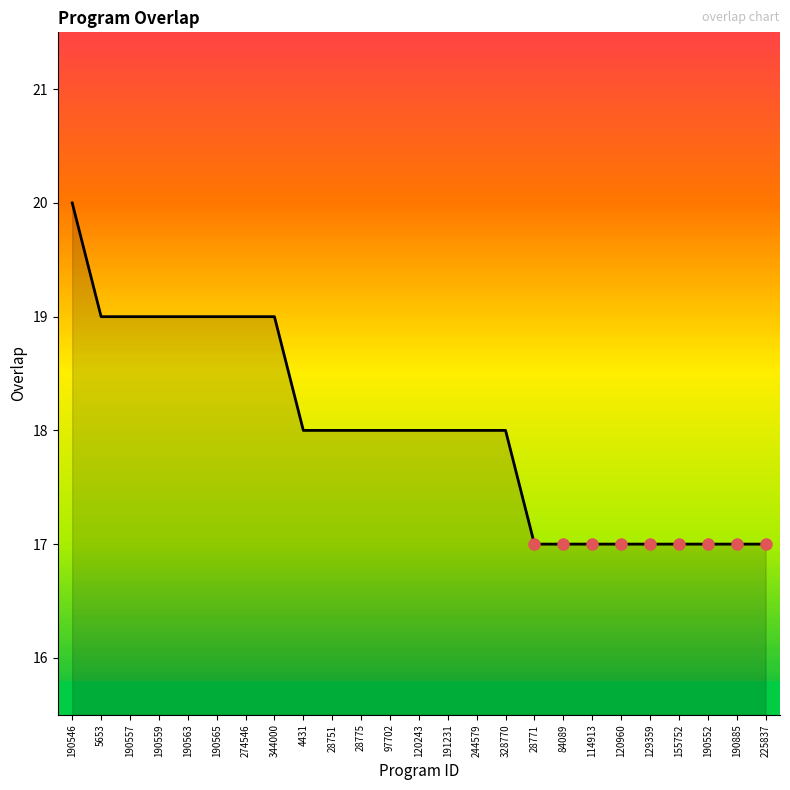

Rank the categories by value from lowest to highest.

28771, 84089, 114913, 120960, 129359, 155752, 190552, 190885, 225837, 4431, 28751, 28775, 97702, 120243, 191231, 244579, 328770, 5653, 190557, 190559, 190563, 190565, 274546, 344000, 190546